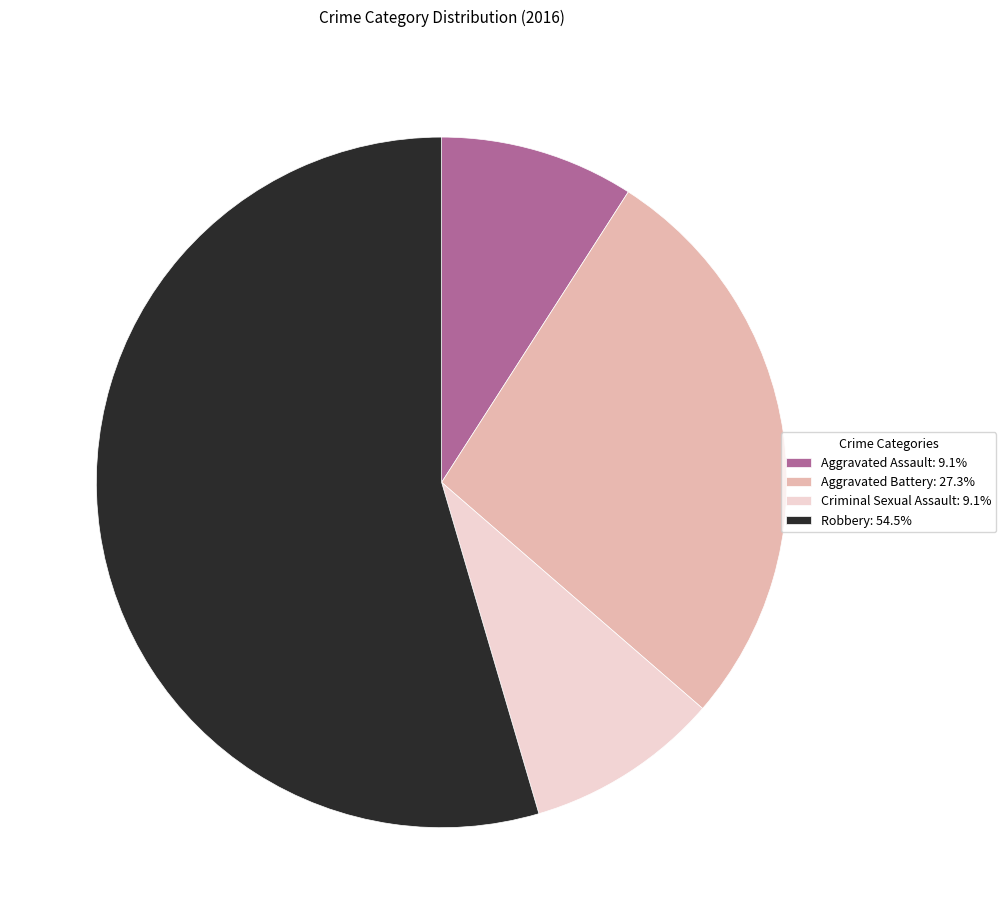

Combined, do Criminal Sexual Assault: 9.1% and Aggravated Assault: 9.1% account for over 50%?

No